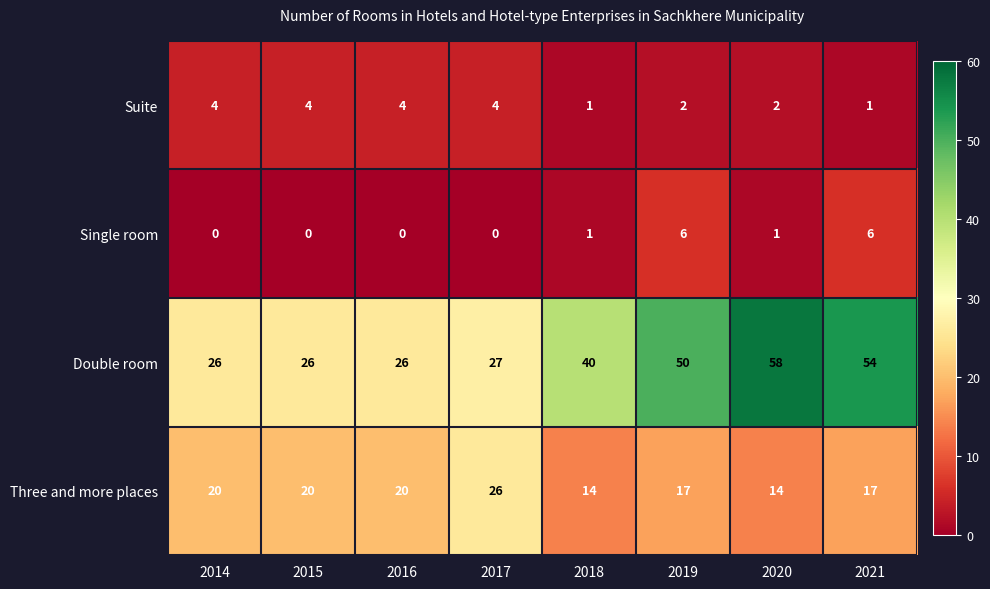

Count the number of data series in this chart.

4